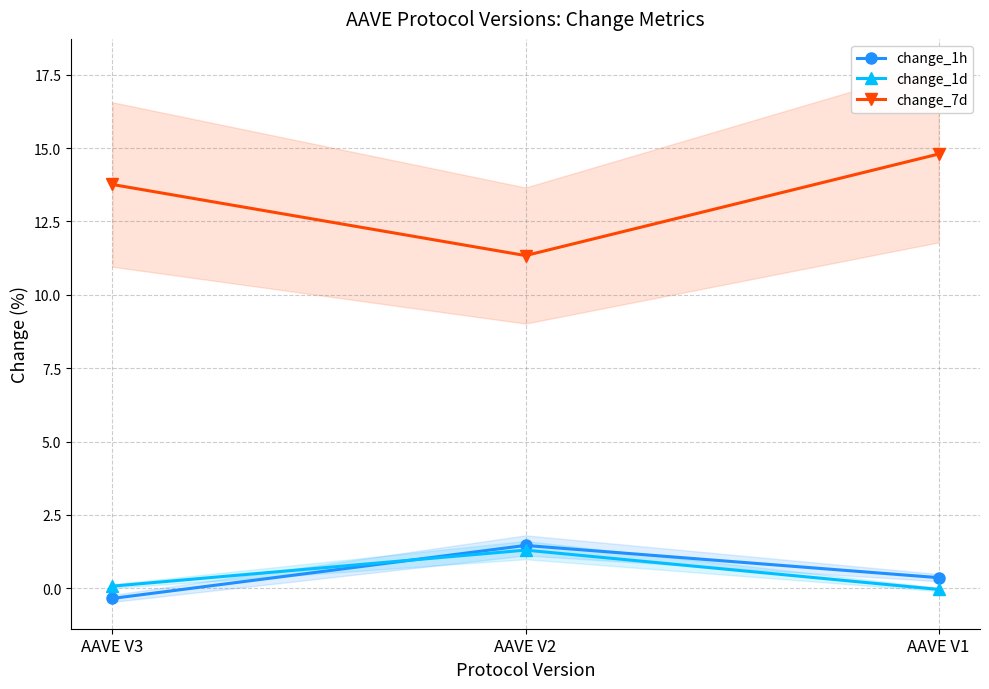

Between AAVE V3 and AAVE V1, which series saw the biggest shift?

change_7d